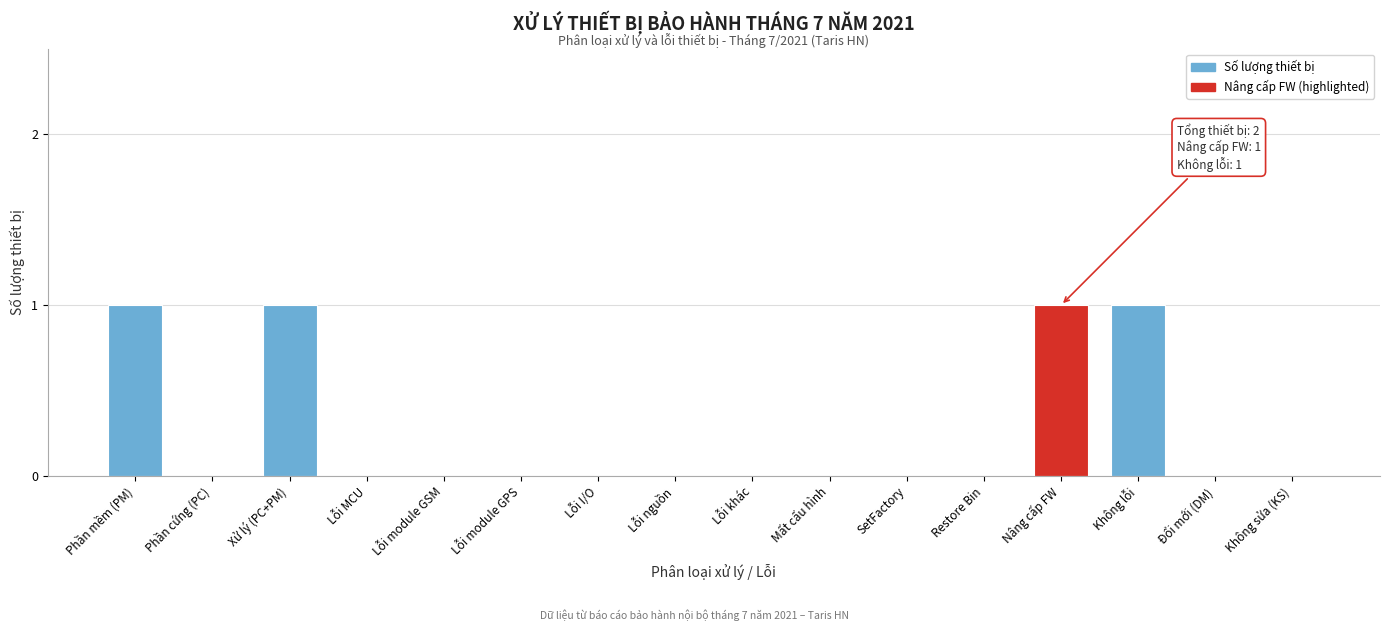

Reading left to right, transcribe all the data shown in this chart.

Phần mềm (PM)=1	Phần cứng (PC)=0	Xử lý (PC+PM)=1	Lỗi MCU=0	Lỗi module GSM=0	Lỗi module GPS=0	Lỗi I/O=0	Lỗi nguồn=0	Lỗi khác=0	Mất cấu hình=0	SetFactory=0	Restore Bin=0	Nâng cấp FW=1	Không lỗi=1	Đổi mới (DM)=0	Không sửa (KS)=0